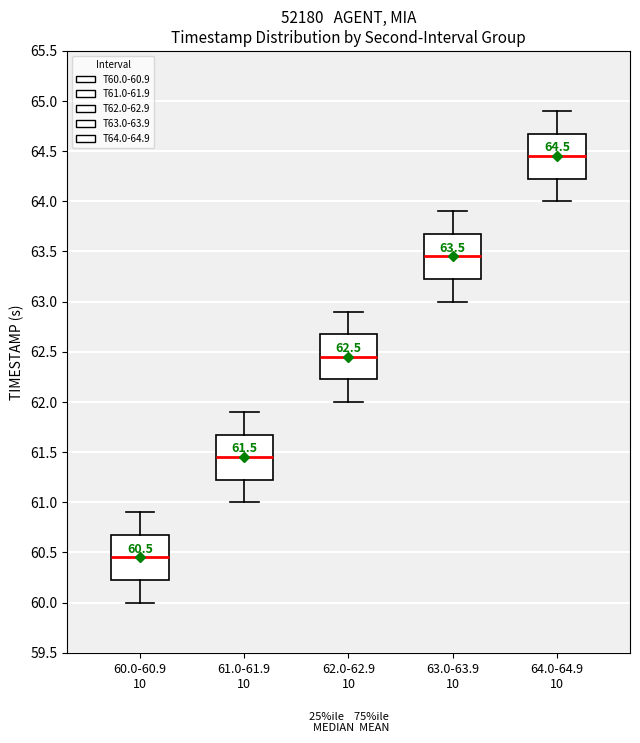

Which box has the lowest median line?

60.0-60.9 10